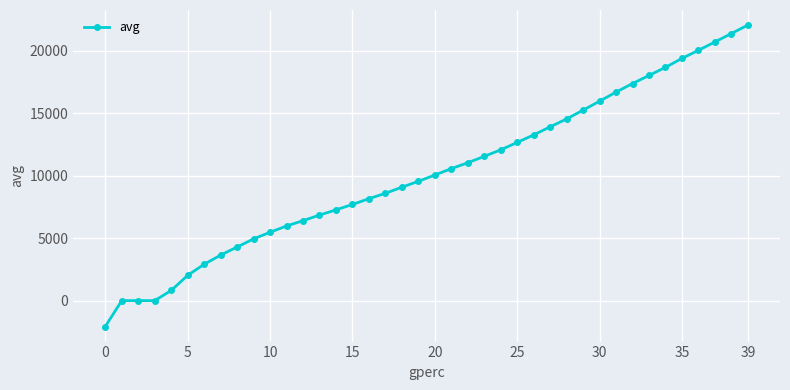

What is the difference between the maximum and second lowest values?

22077